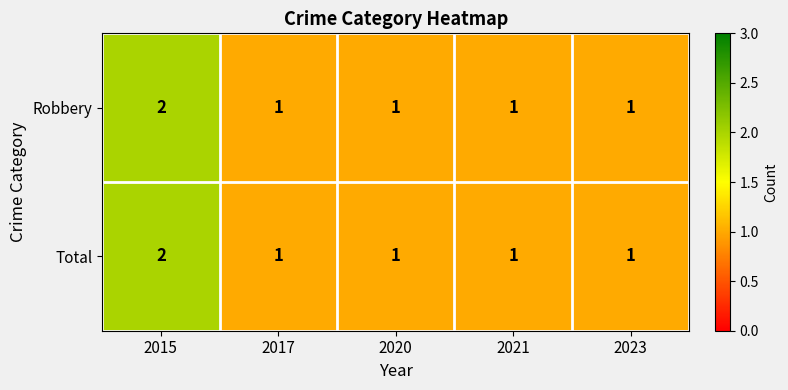

Is it true that Robbery equals 2 at 2015?

True